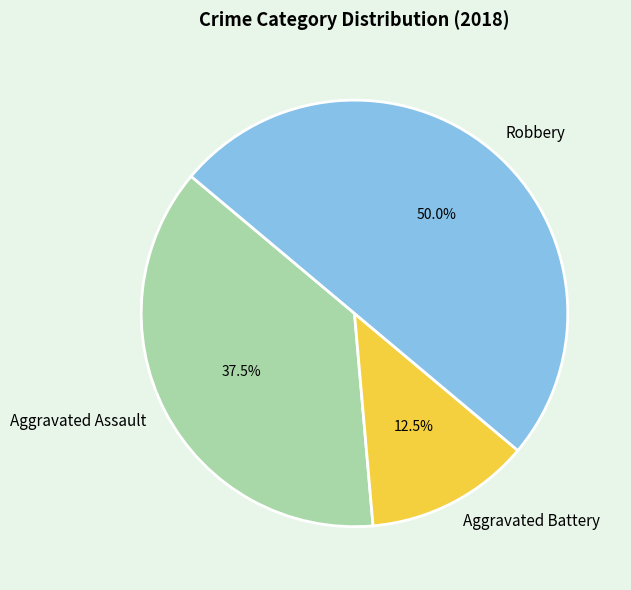

Which category has the biggest portion of the pie?

Robbery